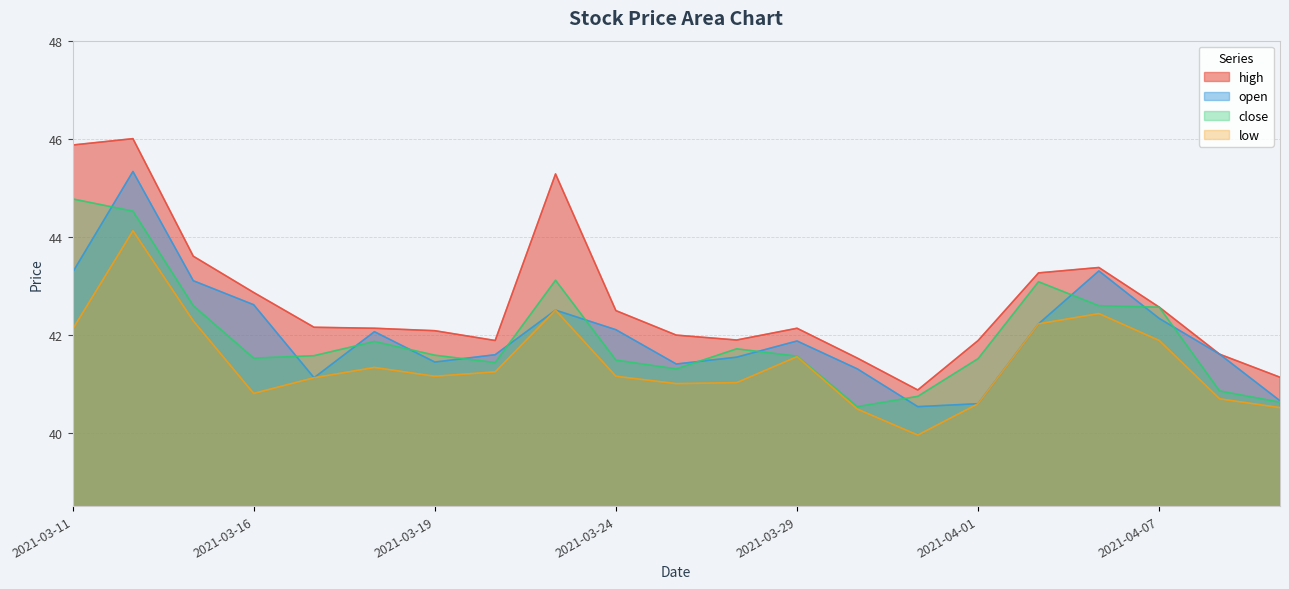

What is the difference between the maximum and minimum values in the low series?

4.2